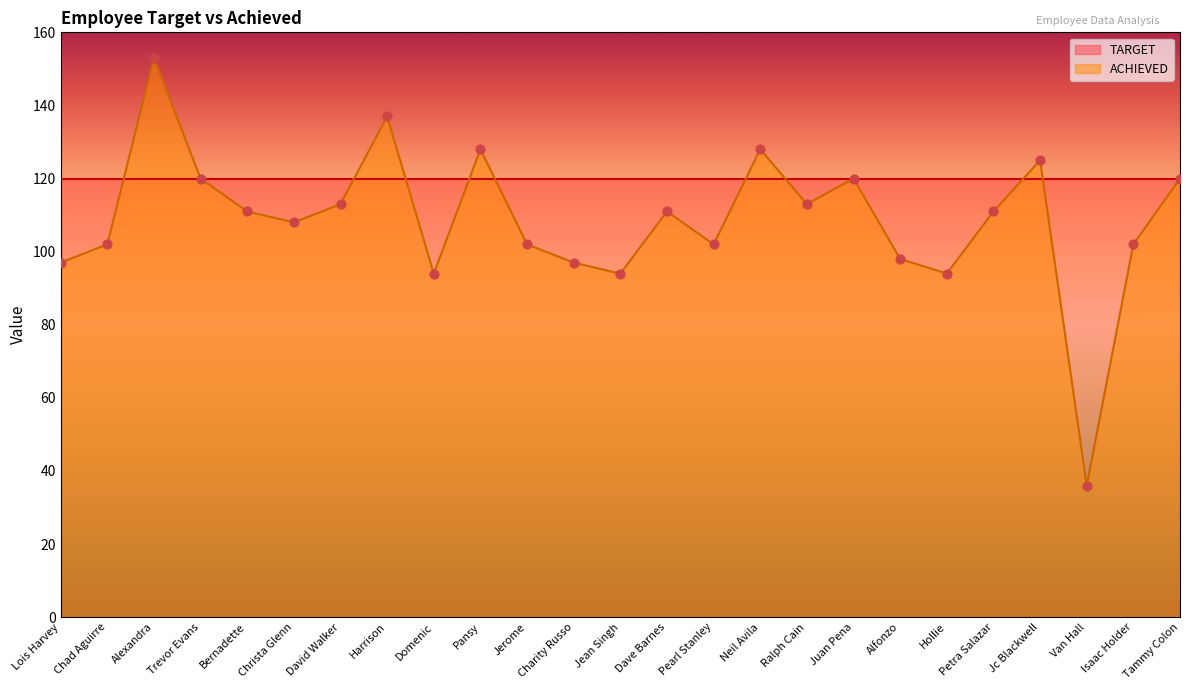

Which has a higher value, Neil Avila or Christa Glenn?

Neil Avila